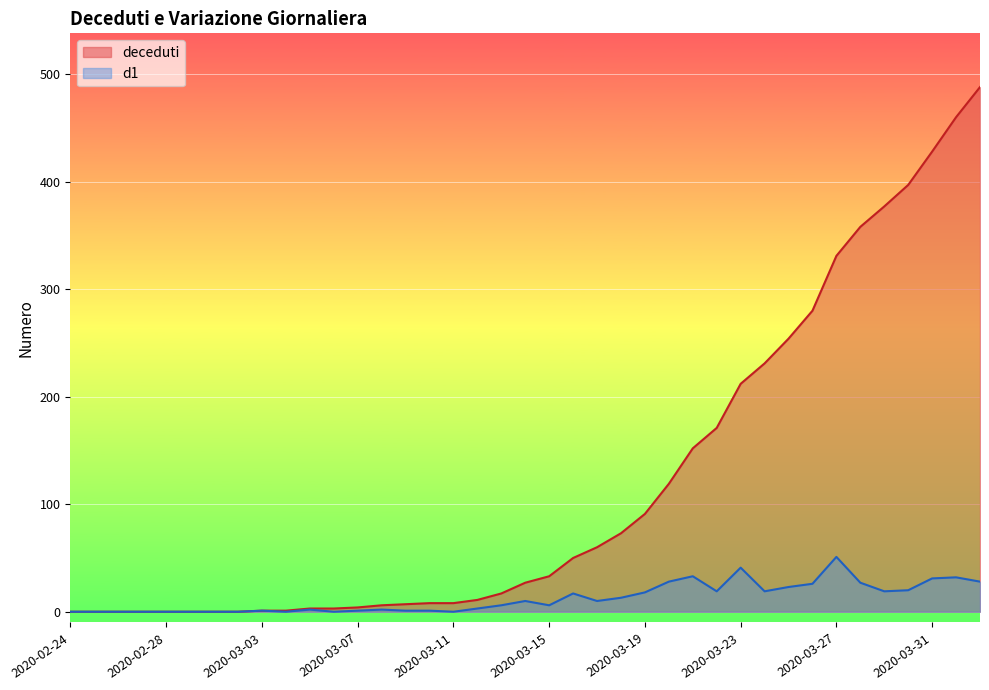

What is the average value of the d1 series?

13